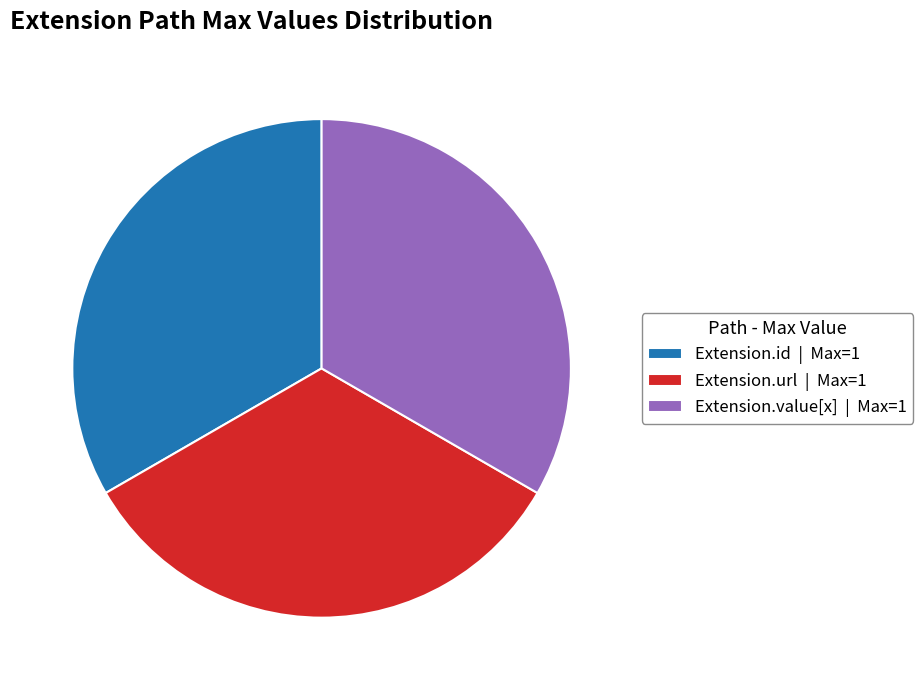

Is the sum of Extension.id | Max=1 and Extension.url | Max=1 greater than half?

Yes